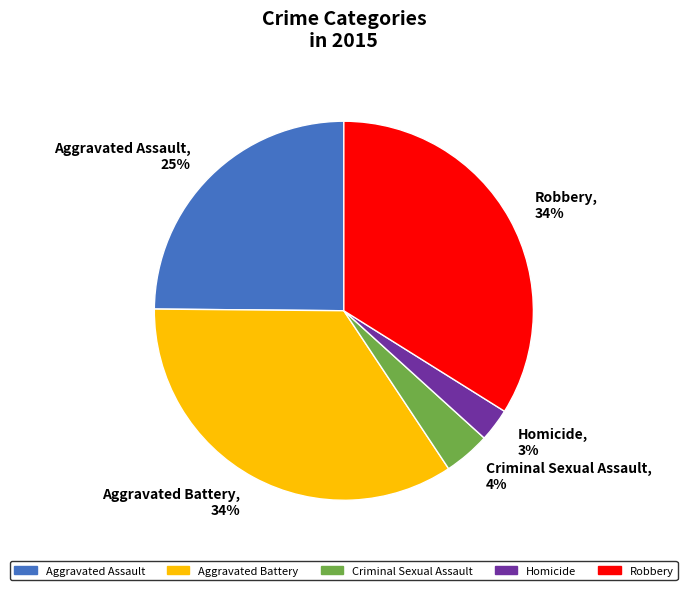

Is Aggravated Battery the majority of the pie?

No